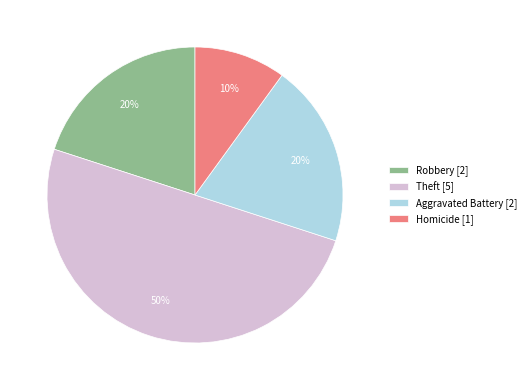

To the nearest percent, what is the average slice percentage?

25%